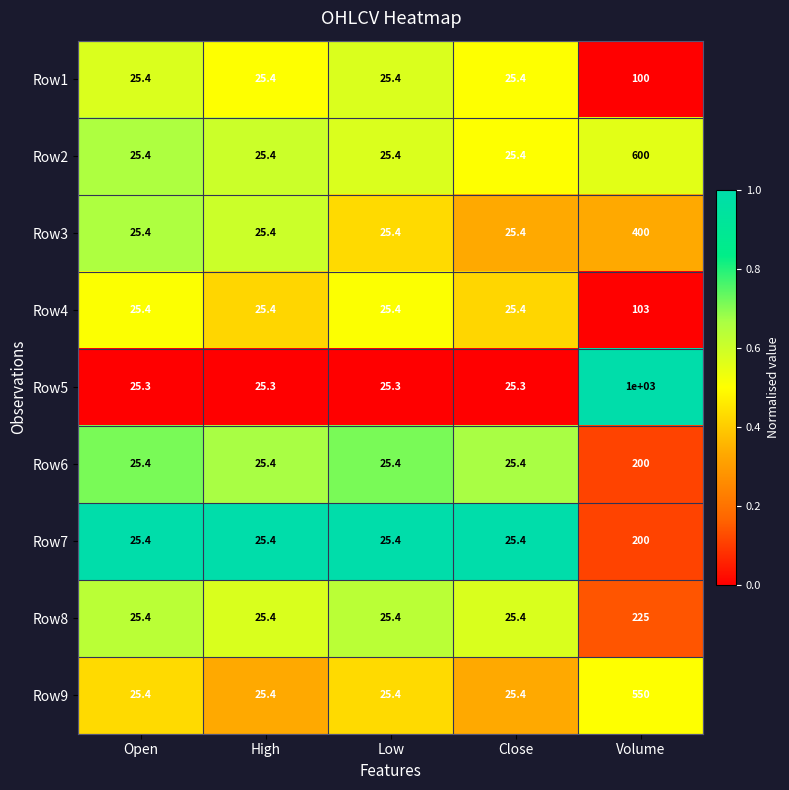

Which series has the largest total across all categories?

Row5